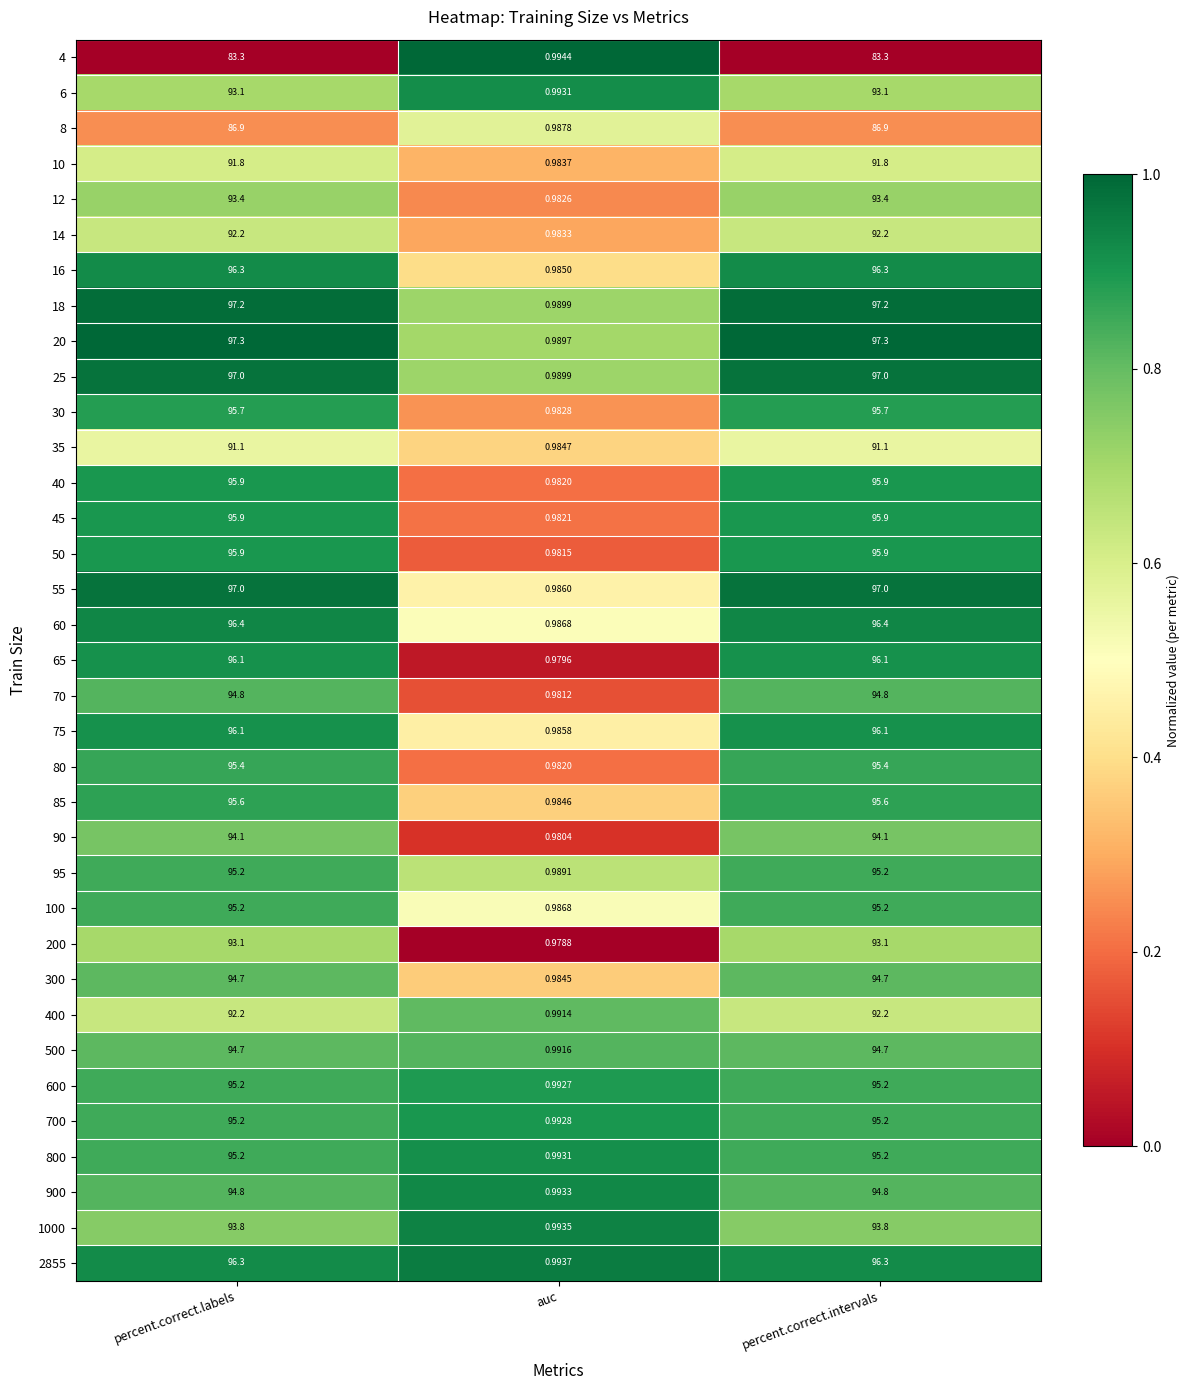

At how many categories does at least one series exceed 0?

3